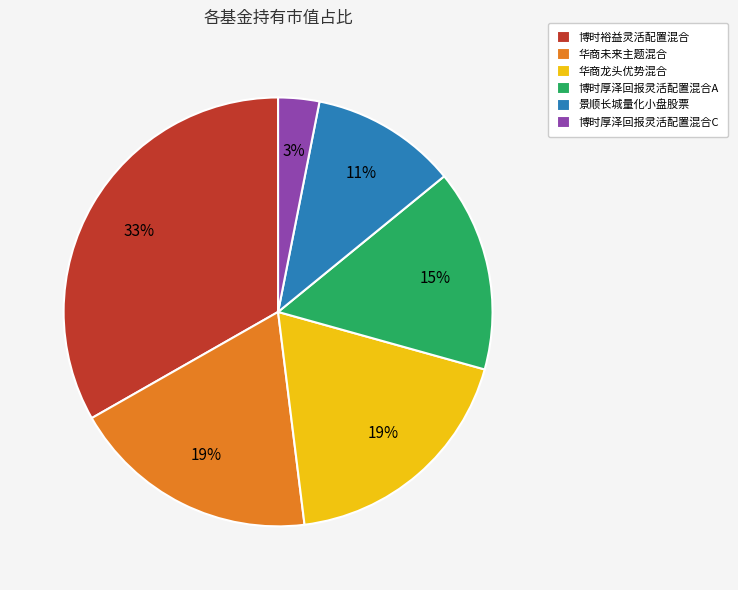

To the nearest percent, what percentage of the pie is 华商龙头优势混合?

19%